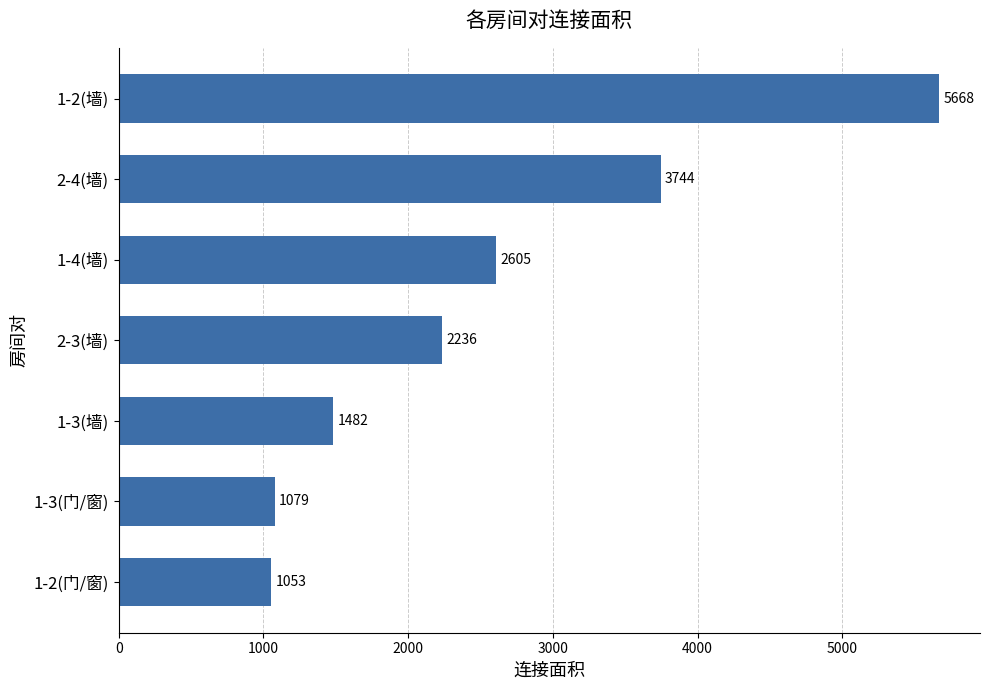

What is the difference between the values at 1-2(门/窗) and 2-4(墙)?

2691